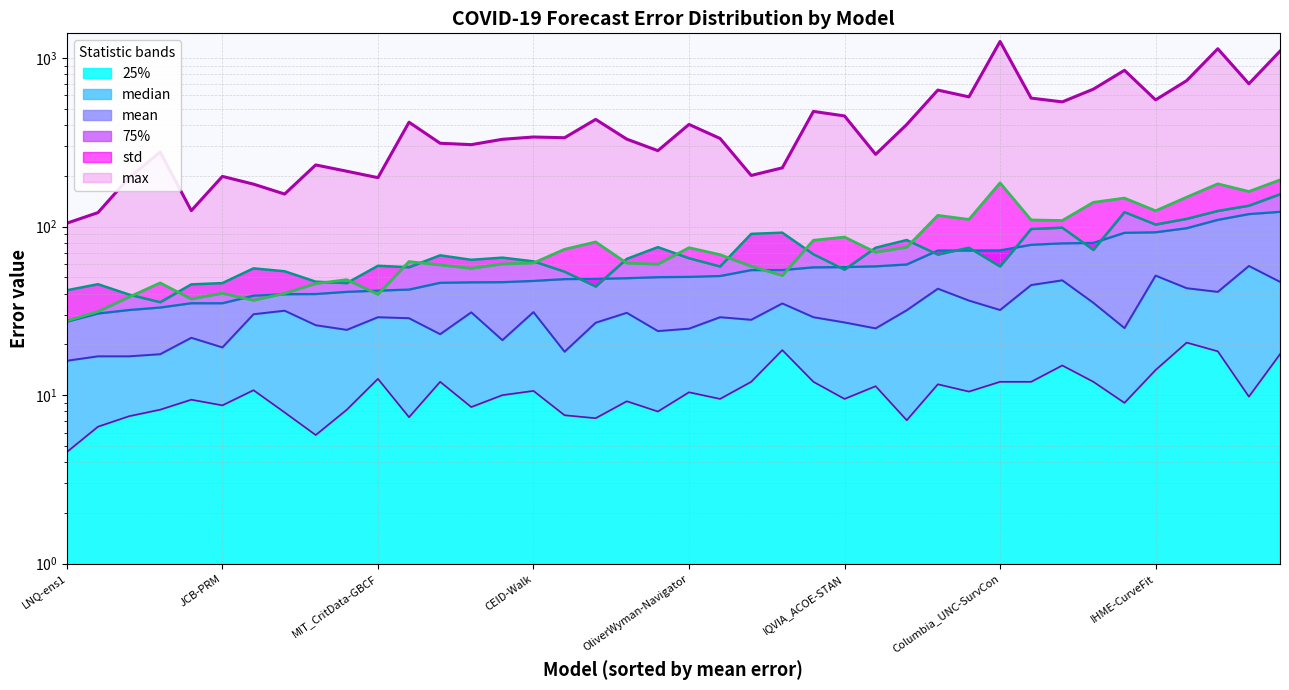

Which series changed the most between COVIDhub-ensemble and NotreDame-mobility?

max